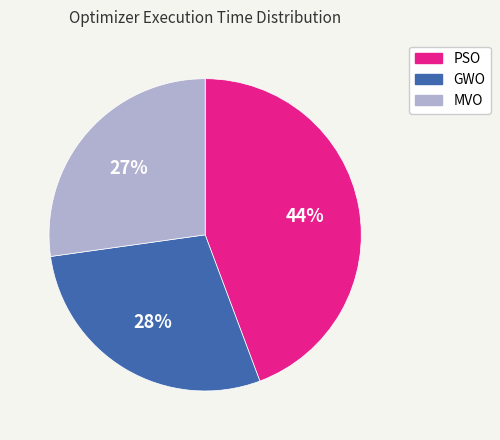

Rank the categories by value from highest to lowest.

PSO, GWO, MVO